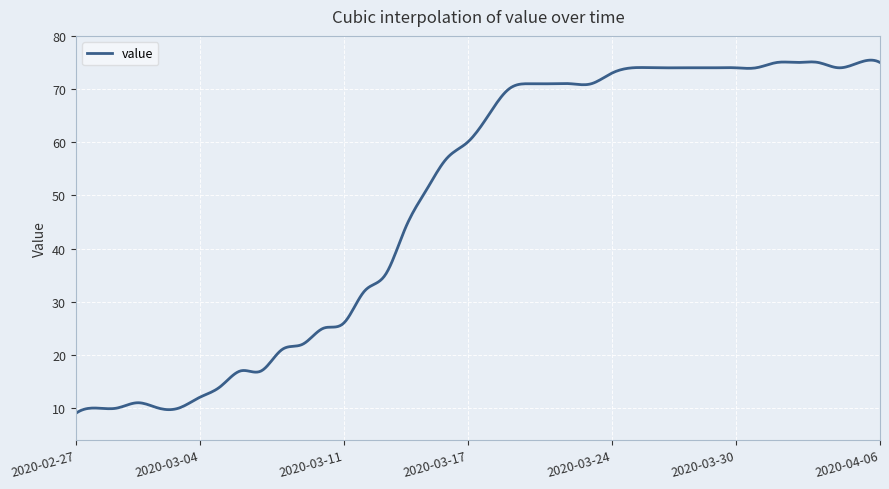

What is the difference between the maximum and minimum values?

66.4